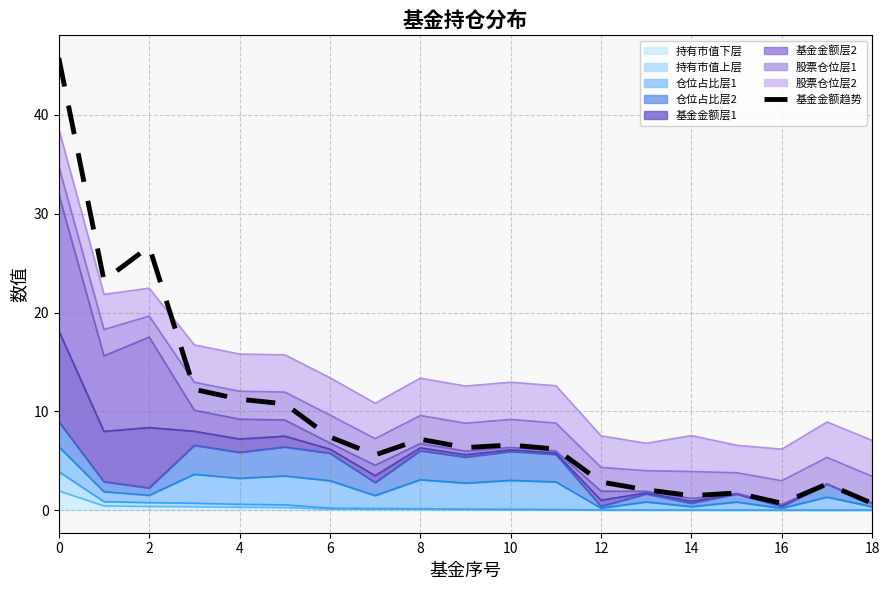

Between 18 and 8, which is larger?

8